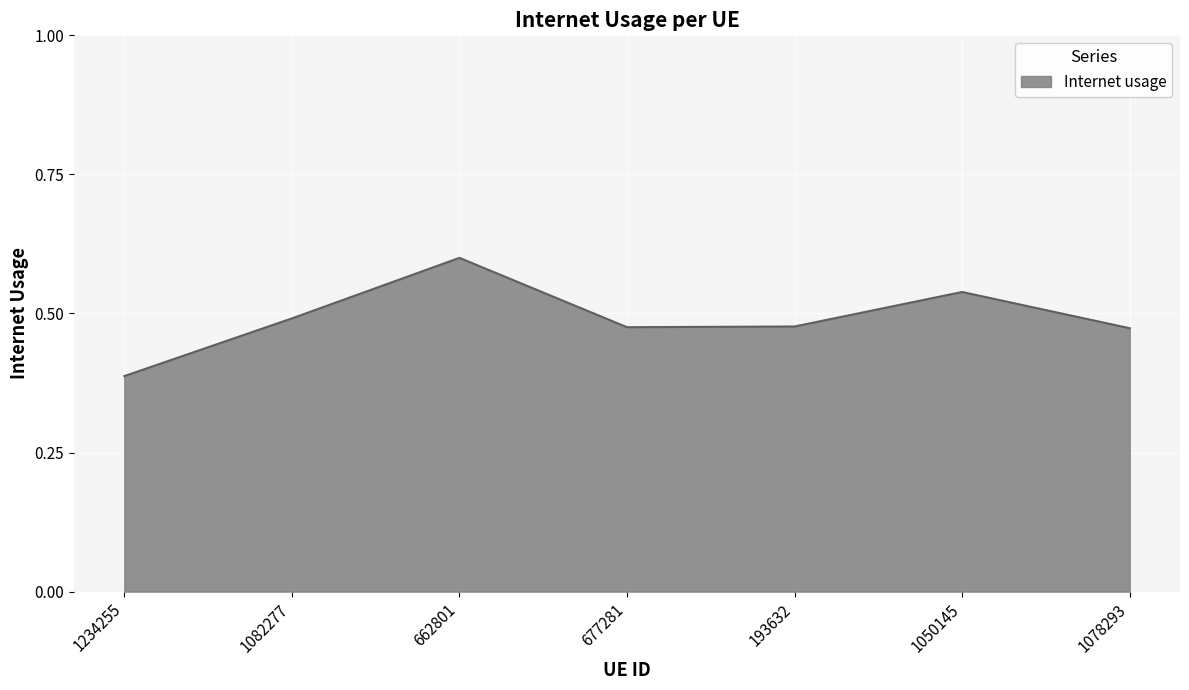

What is the maximum value shown in the chart?

0.6